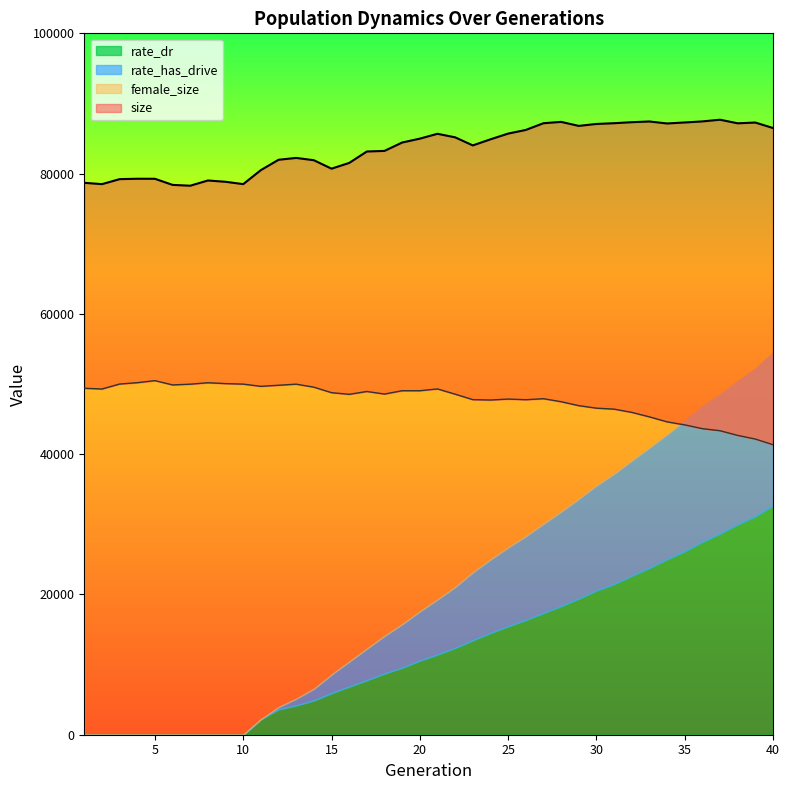

Where is the first local minimum for size?

2